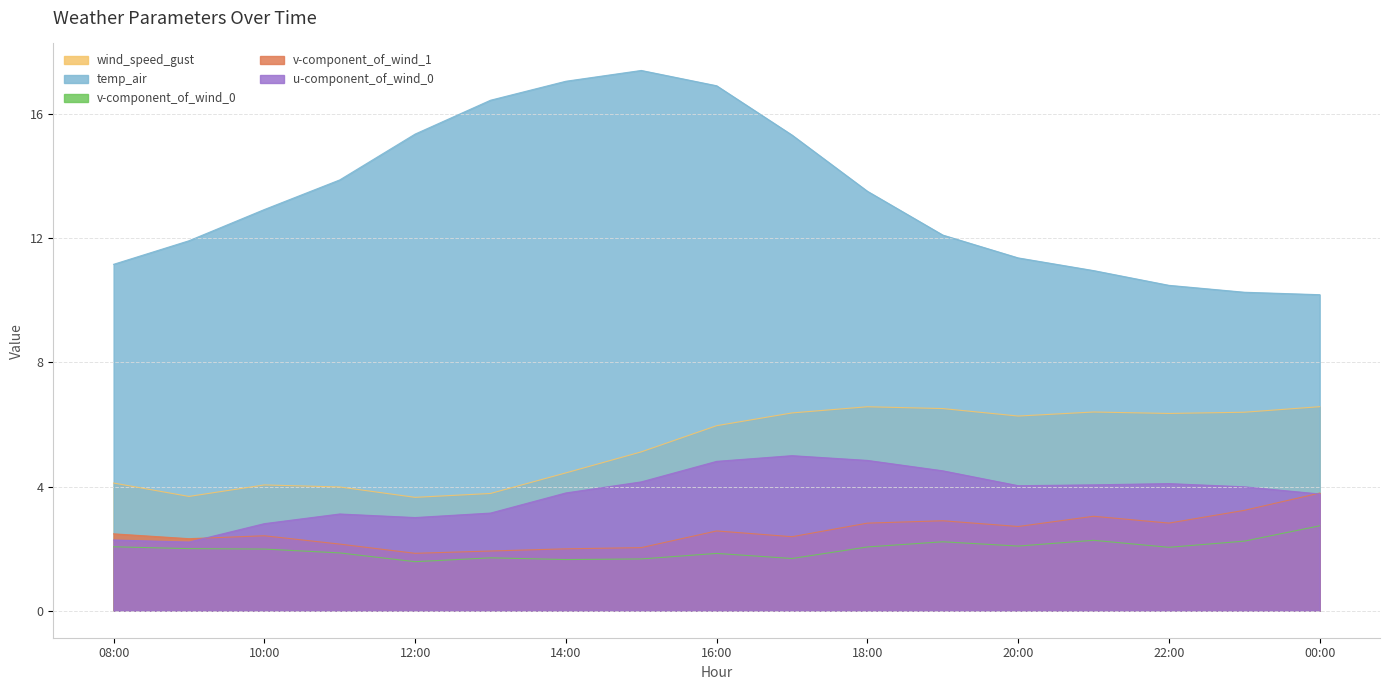

Reading left to right, list all the values displayed in this chart.

wind_speed_gust: 4.1	3.7	4.1	4.0	3.7	3.8	4.4	5.1	6.0	6.4	6.6	6.5	6.3	6.4	6.4	6.4	6.6
temp_air: 11.2	11.9	12.9	13.9	15.4	16.4	17.1	17.4	16.9	15.3	13.5	12.1	11.4	11.0	10.5	10.3	10.2
v-component_of_wind_0: 2.1	2.0	2.0	1.9	1.6	1.7	1.6	1.7	1.8	1.7	2.1	2.2	2.1	2.3	2.0	2.2	2.7
v-component_of_wind_1: 2.5	2.3	2.4	2.1	1.8	1.9	2.0	2.0	2.6	2.4	2.8	2.9	2.7	3.0	2.8	3.2	3.8
u-component_of_wind_0: 2.3	2.2	2.8	3.1	3.0	3.1	3.8	4.1	4.8	5.0	4.8	4.5	4.0	4.1	4.1	4.0	3.8